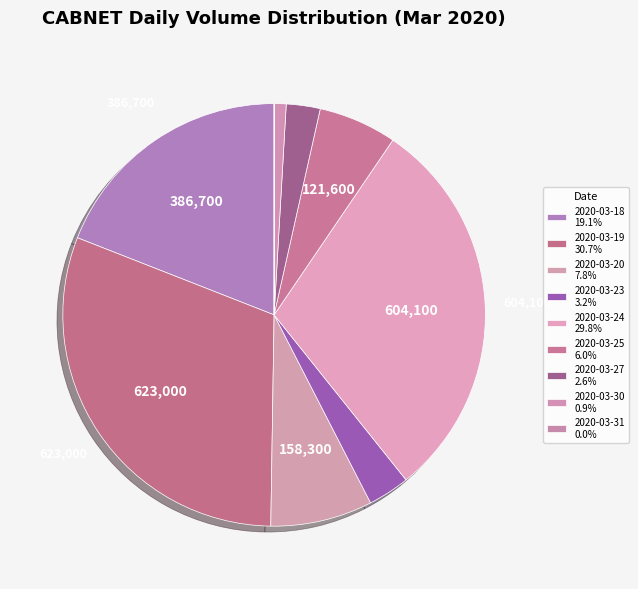

Count the number of slices in the pie.

9